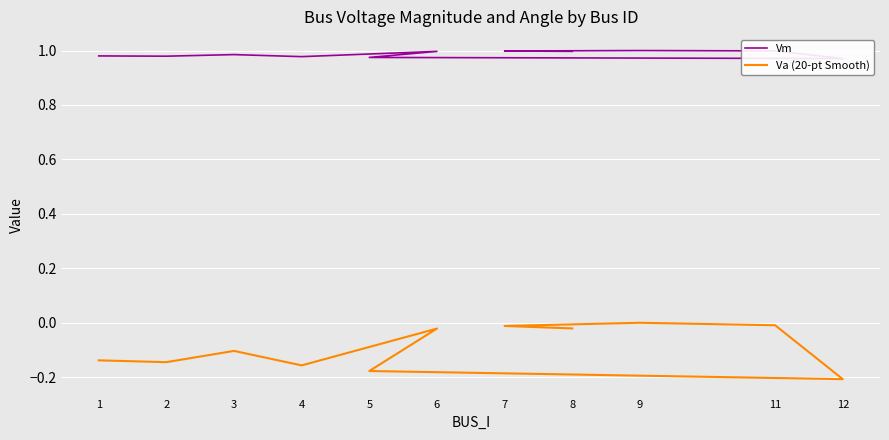

How many lines are shown in the chart?

2